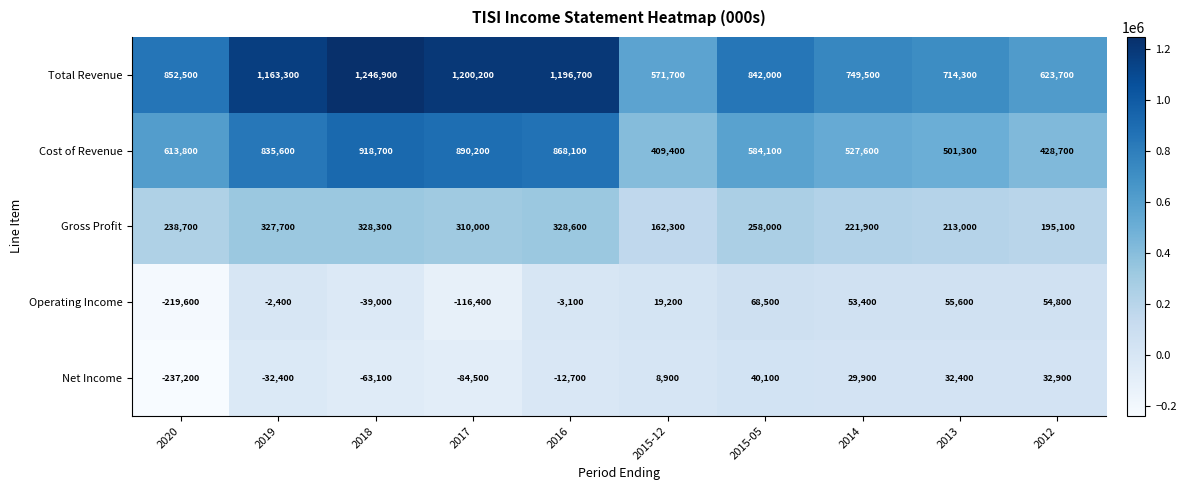

How many data points in Operating Income are less than 19200?

5